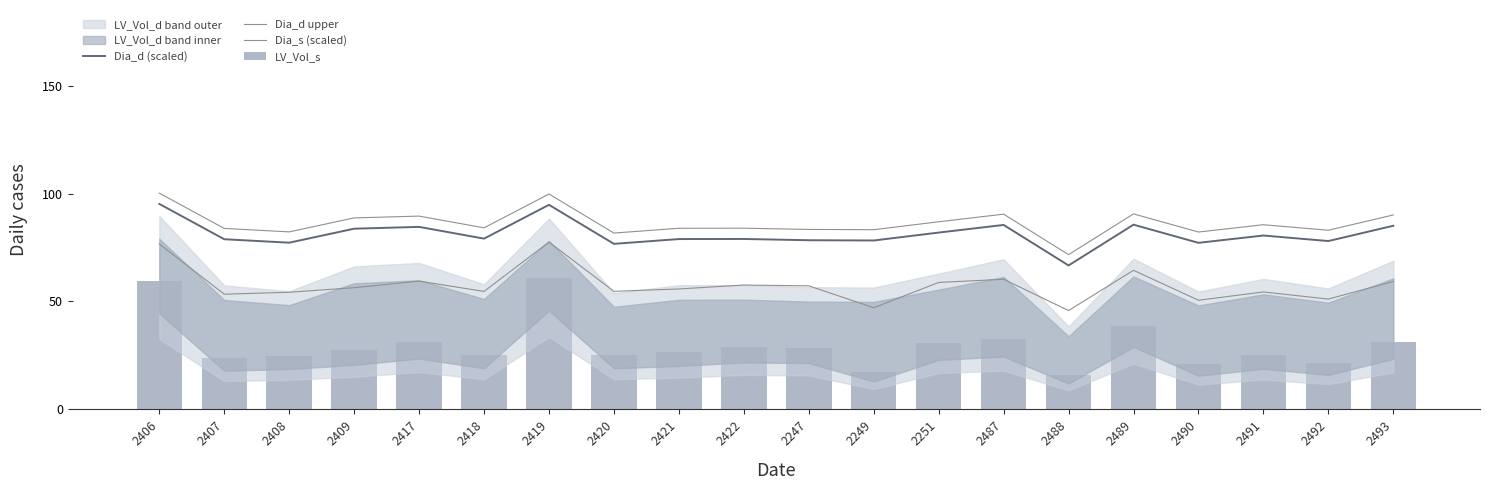

Where is LV_Vol_s nearest to the value 38?

2489